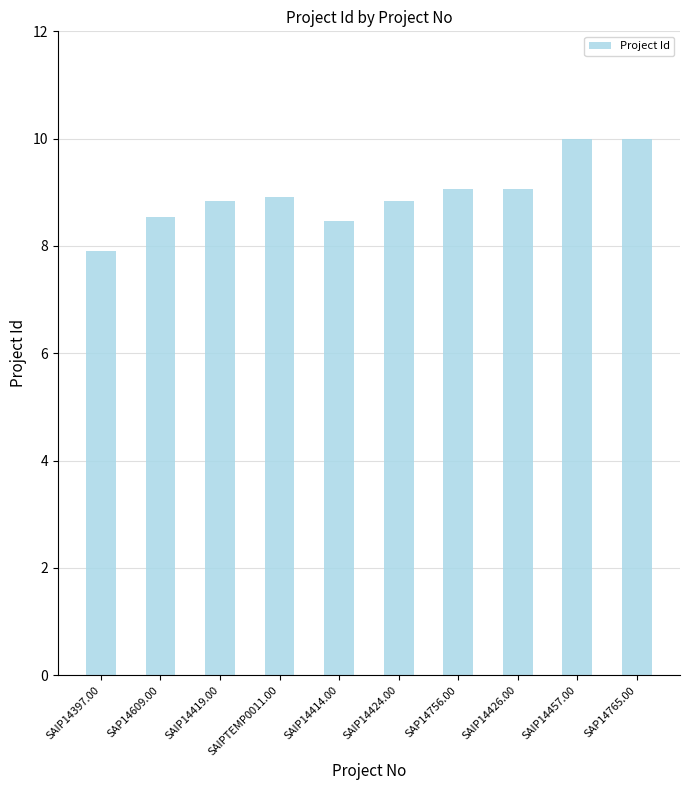

What is the difference between the maximum and second lowest values?

1.5